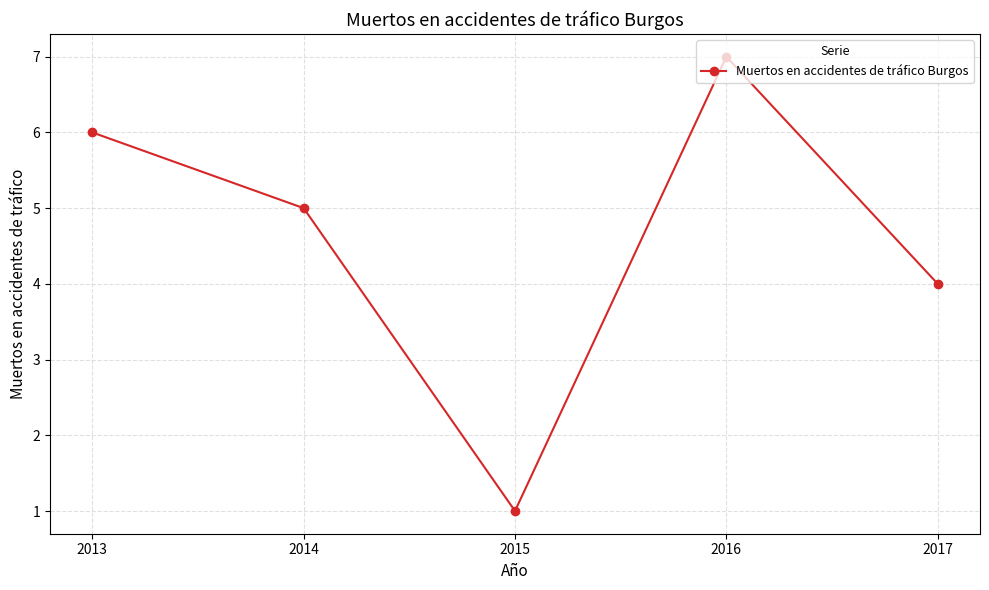

How many values are between 4 and 6?

3